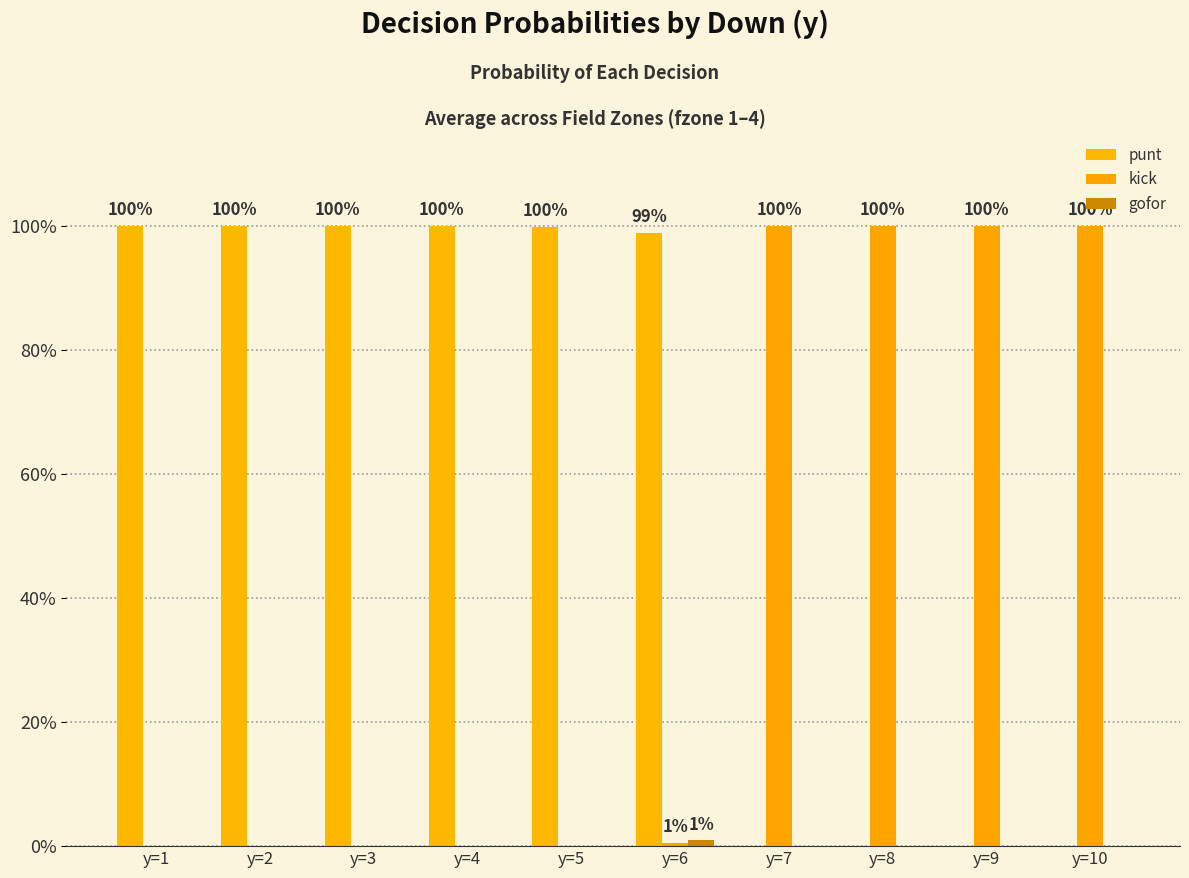

Reading left to right, what are all the values shown in this chart?

punt: y=1=1.0	y=2=1.0	y=3=1.0	y=4=1.0	y=5=1.0	y=6=1.0	y=7=0.0	y=8=0.0	y=9=0.0	y=10=0.0
kick: y=1=0.0	y=2=0.0	y=3=0.0	y=4=0.0	y=5=0.0	y=6=0.0	y=7=1.0	y=8=1.0	y=9=1.0	y=10=1.0
gofor: y=1=0.0	y=2=0.0	y=3=0.0	y=4=0.0	y=5=0.0	y=6=0.0	y=7=0.0	y=8=0.0	y=9=0.0	y=10=0.0